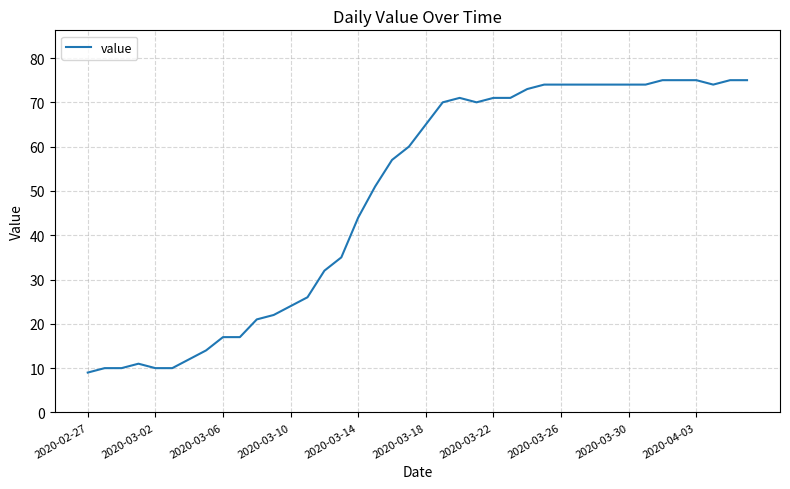

How many series are shown in this chart?

1